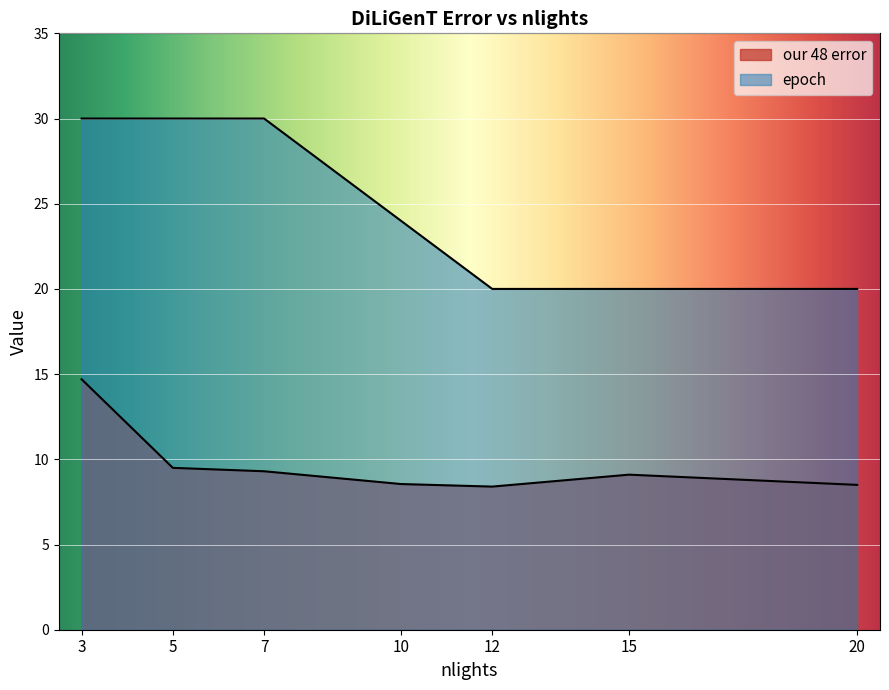

True or false: epoch and our 48 error intersect in this chart.

False